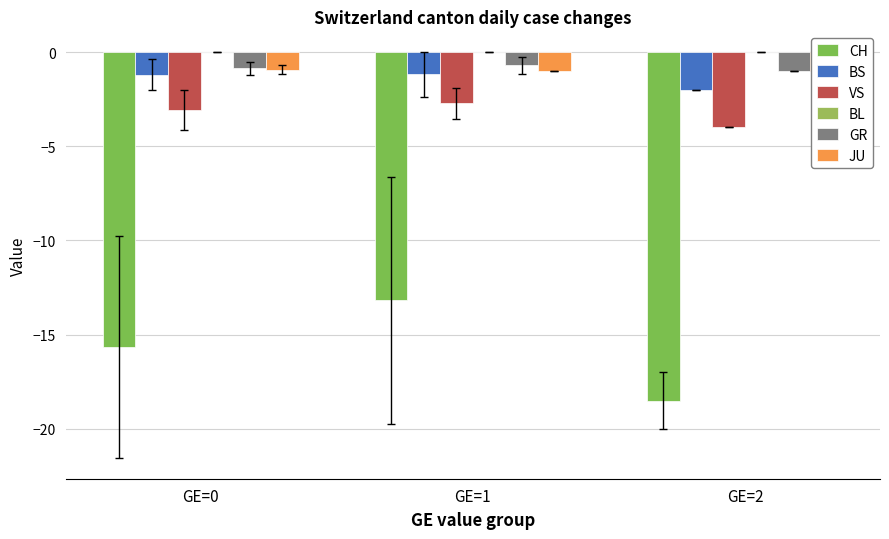

At which category is the sum across all series the highest?

GE=1